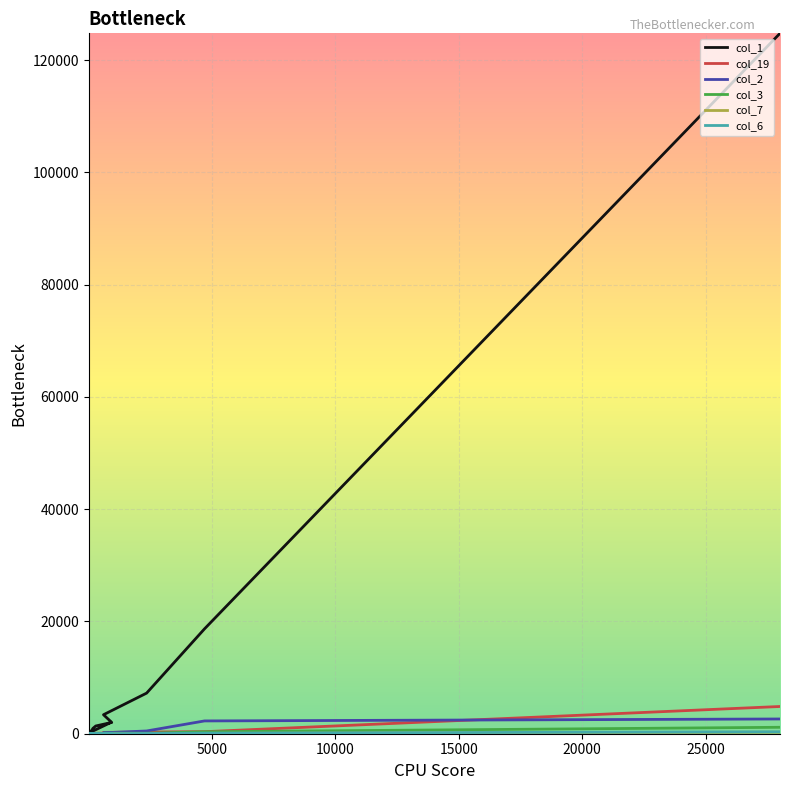

List the series in order of their peak value, highest first.

col_1, col_19, col_2, col_3, col_6, col_7